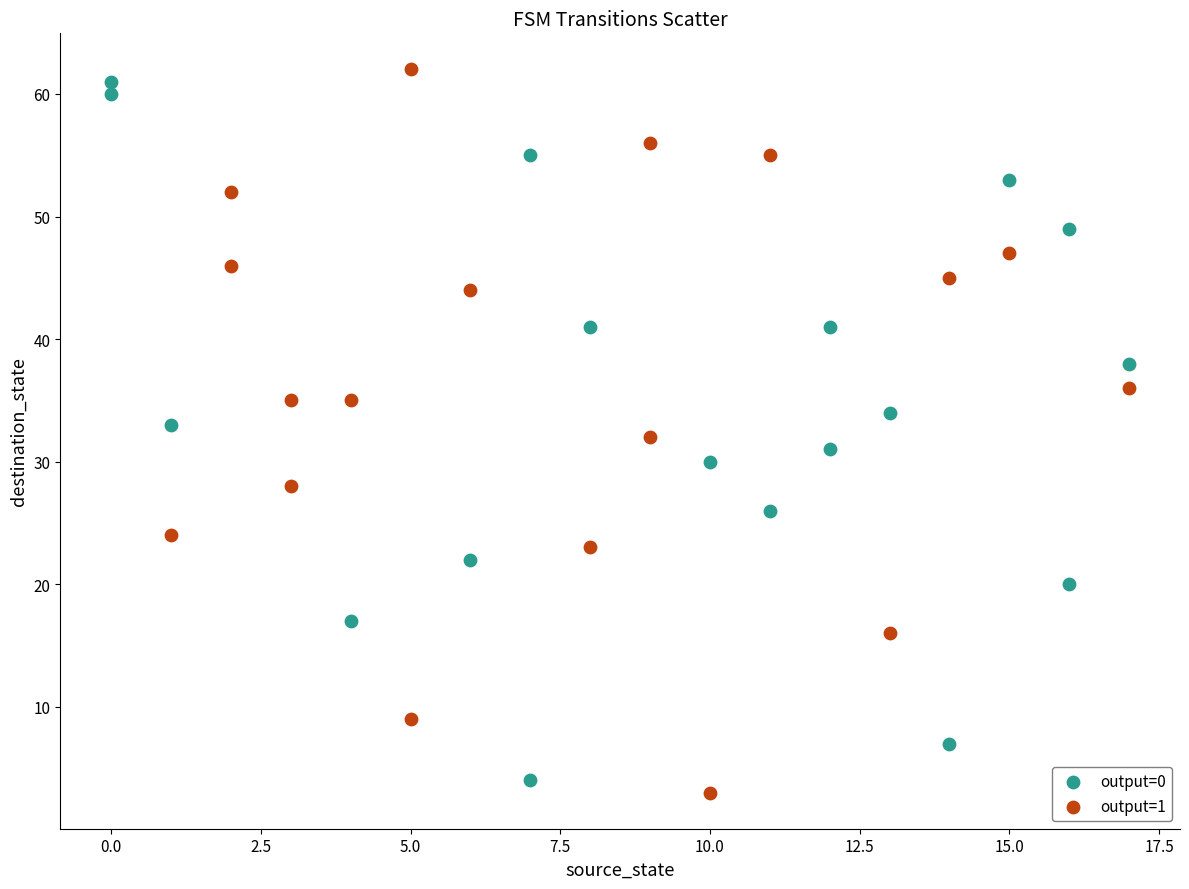

Which series has the largest Y range (max minus min)?

output=1